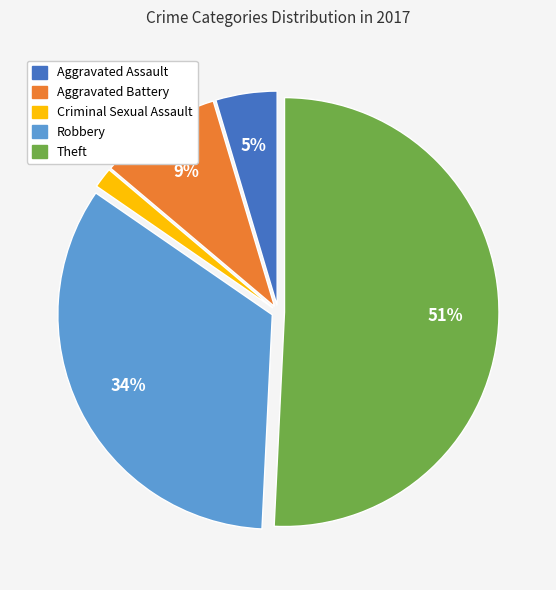

How many slices are in this pie chart?

5